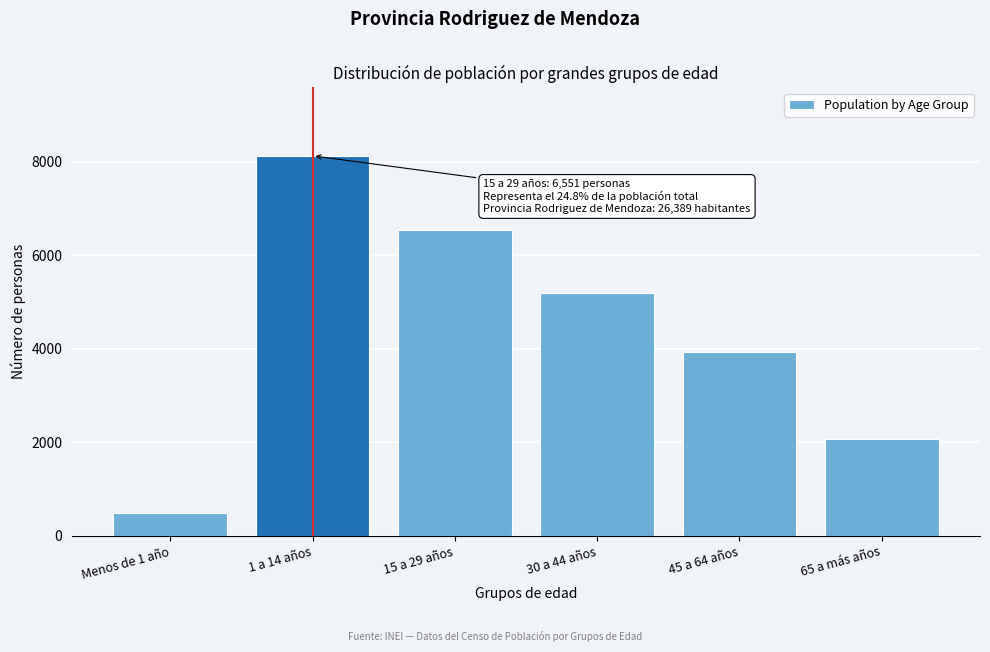

Reading left to right, extract all data points from this chart.

Menos de 1 año=493	1 a 14 años=8131	15 a 29 años=6551	30 a 44 años=5194	45 a 64 años=3939	65 a más años=2081